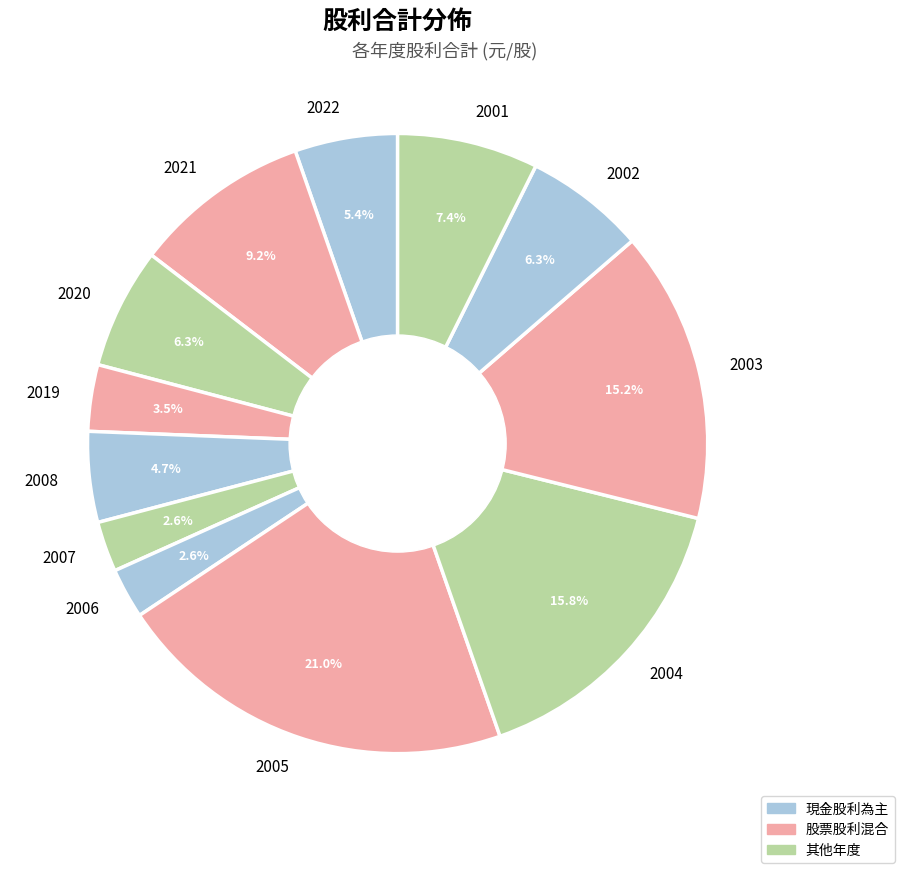

To the nearest percent, what is the average slice percentage?

8%